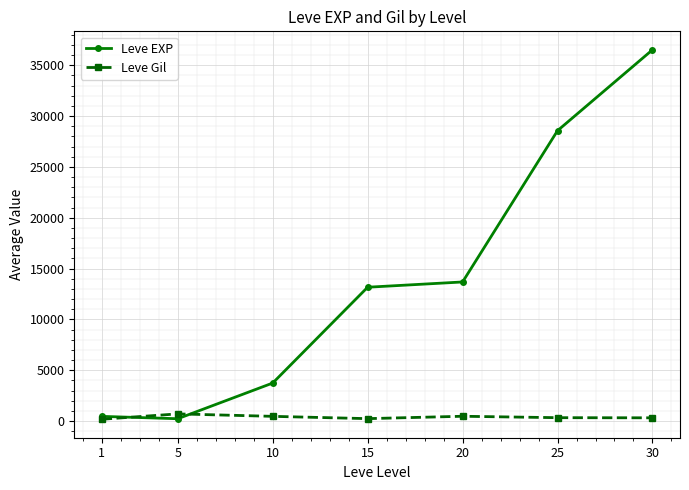

What is the difference between the Leve Gil values at 1 and 30?

140